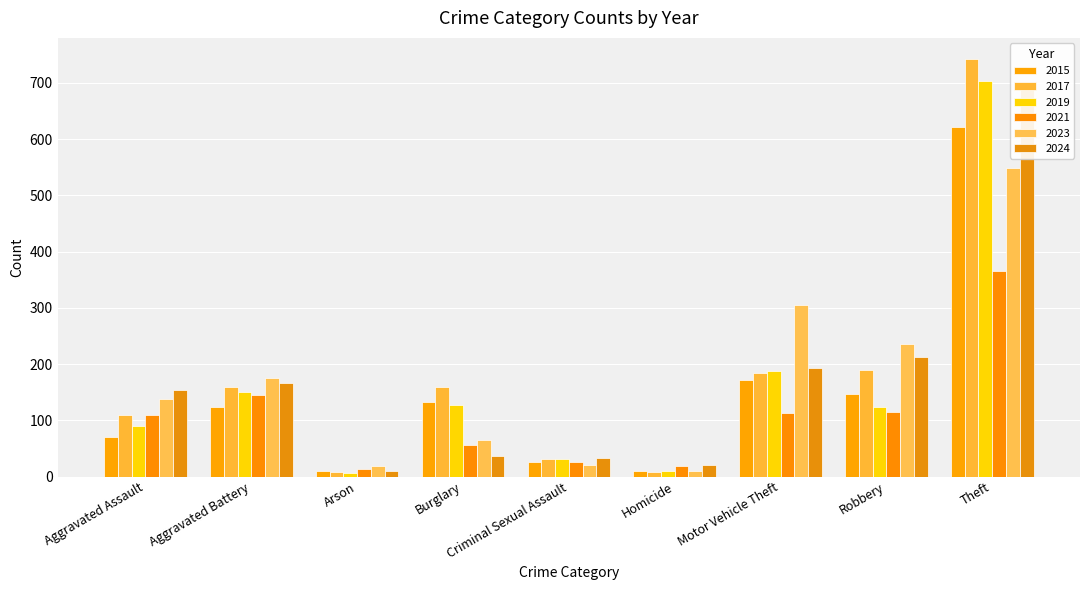

What is the sum of the 2024 values at Arson and Robbery?

222